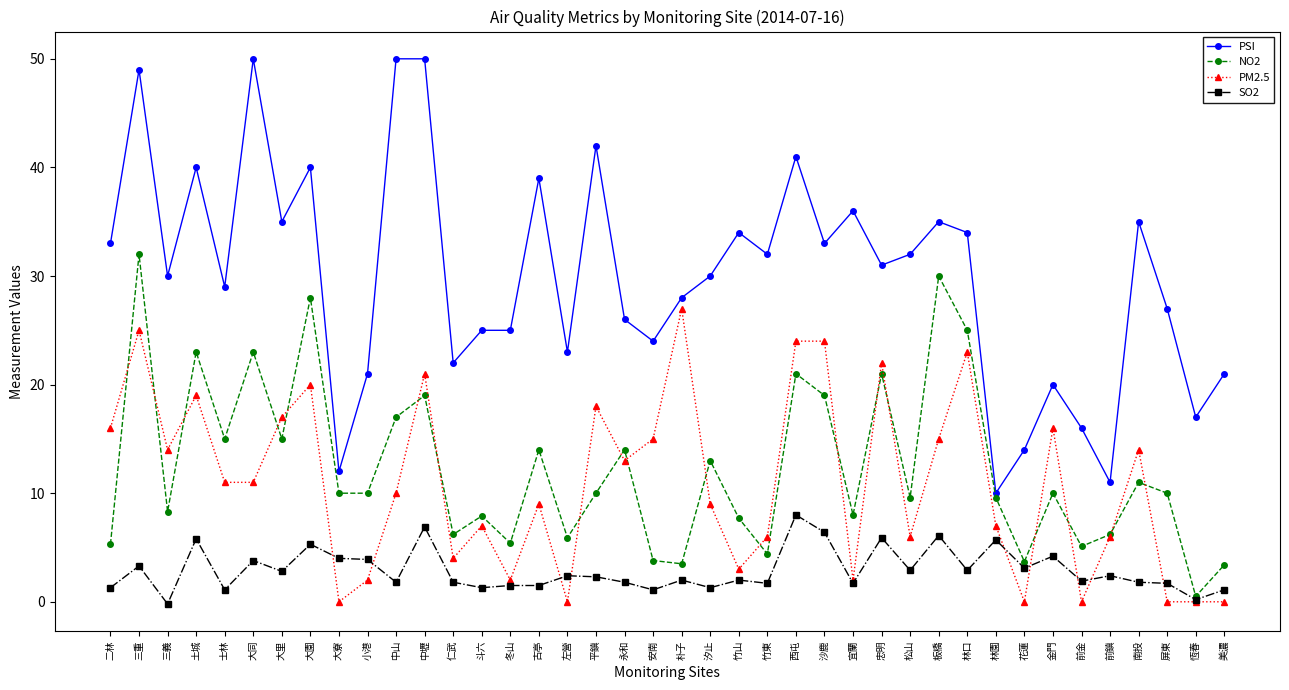

True or false: SO2 has a value of 2.8 at 大里.

True